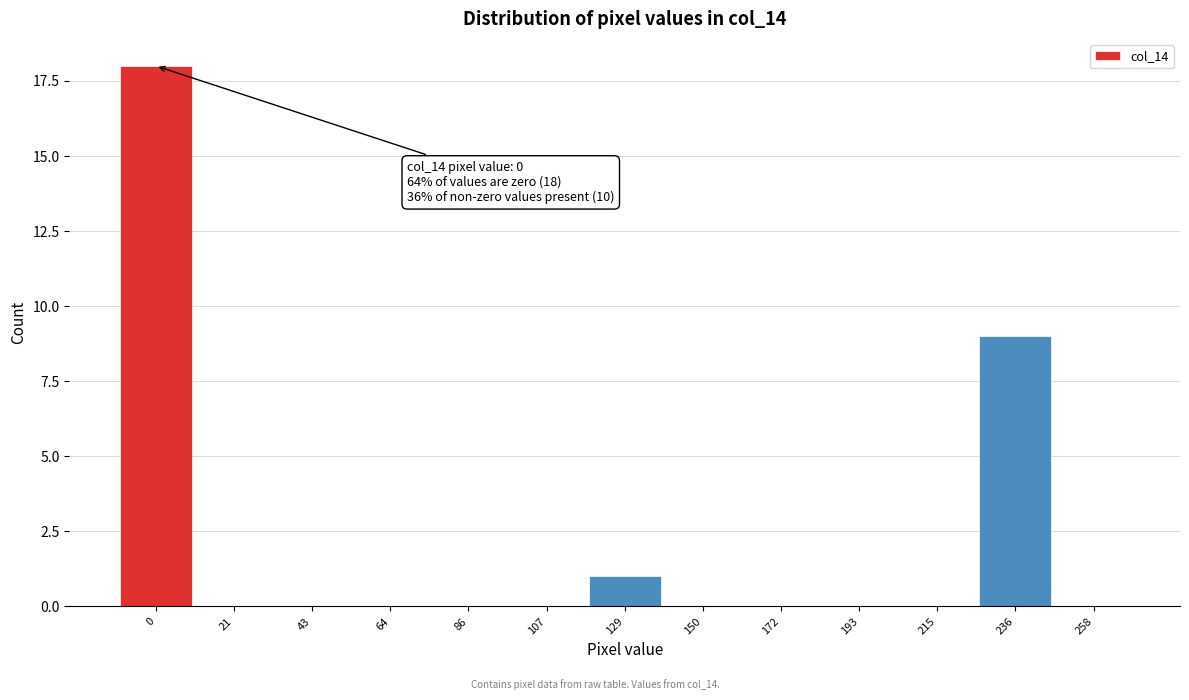

Reading left to right, list all the values displayed in this chart.

0=18	21=0	43=0	64=0	86=0	107=0	129=1	150=0	172=0	193=0	215=0	236=9	258=0